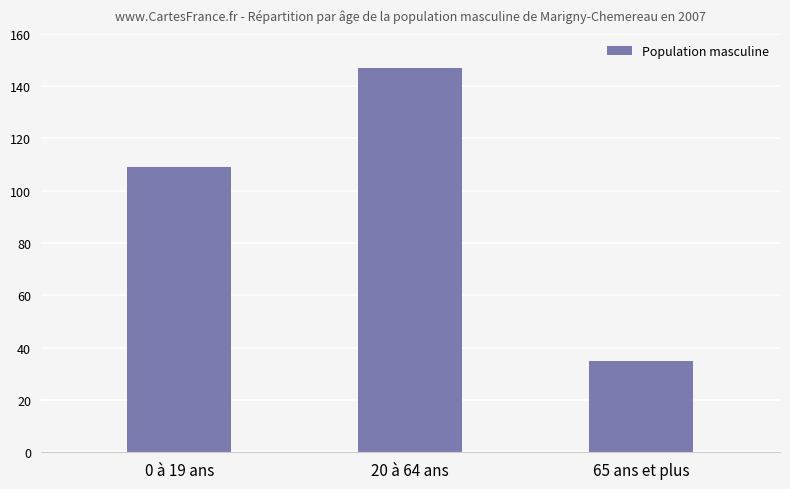

Reading left to right, transcribe all the data shown in this chart.

0 à 19 ans=109	20 à 64 ans=147	65 ans et plus=35